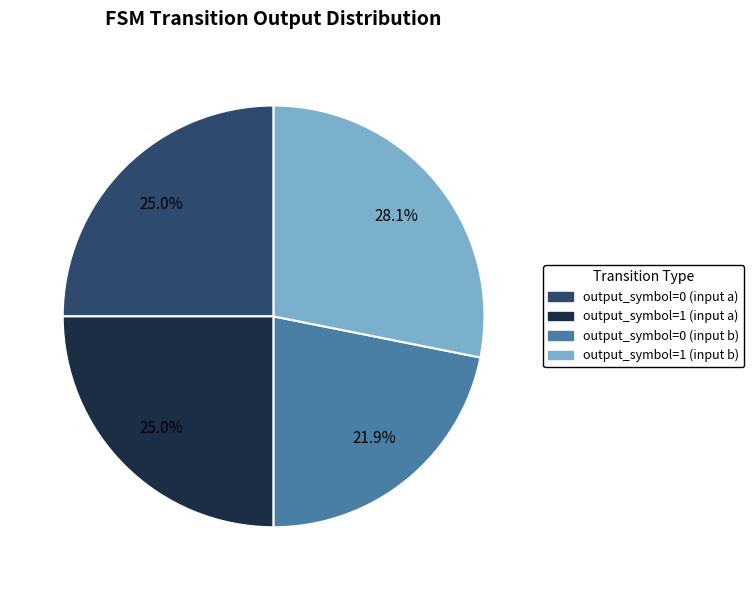

What is the ratio of the value at output_symbol=1 (input a) to the value at output_symbol=0 (input a)?

1.0